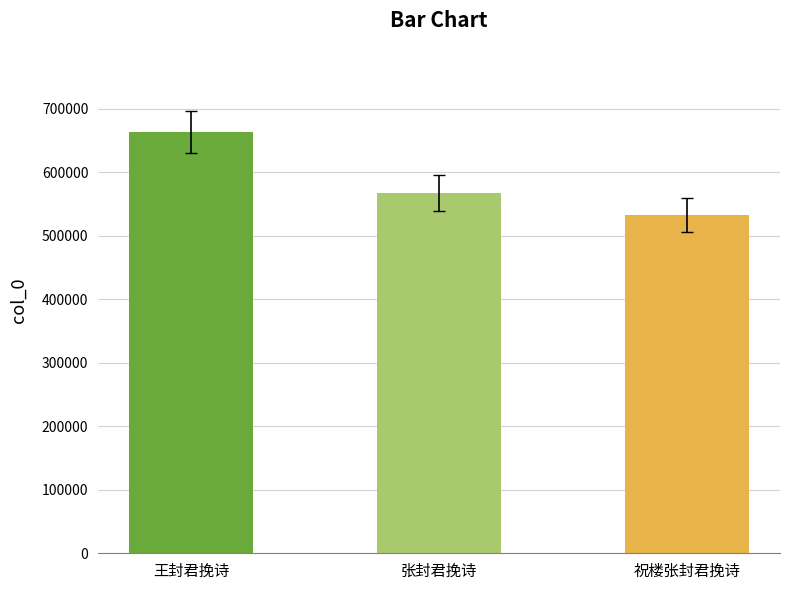

How many values are between 533214 and 663491?

3